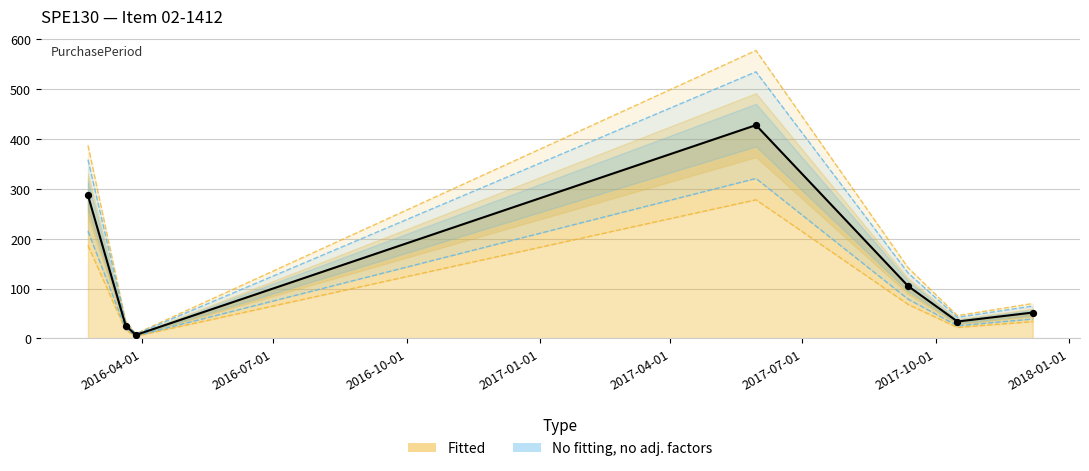

Between 2017-10-16 and 2017-12-07, which is larger?

2017-12-07